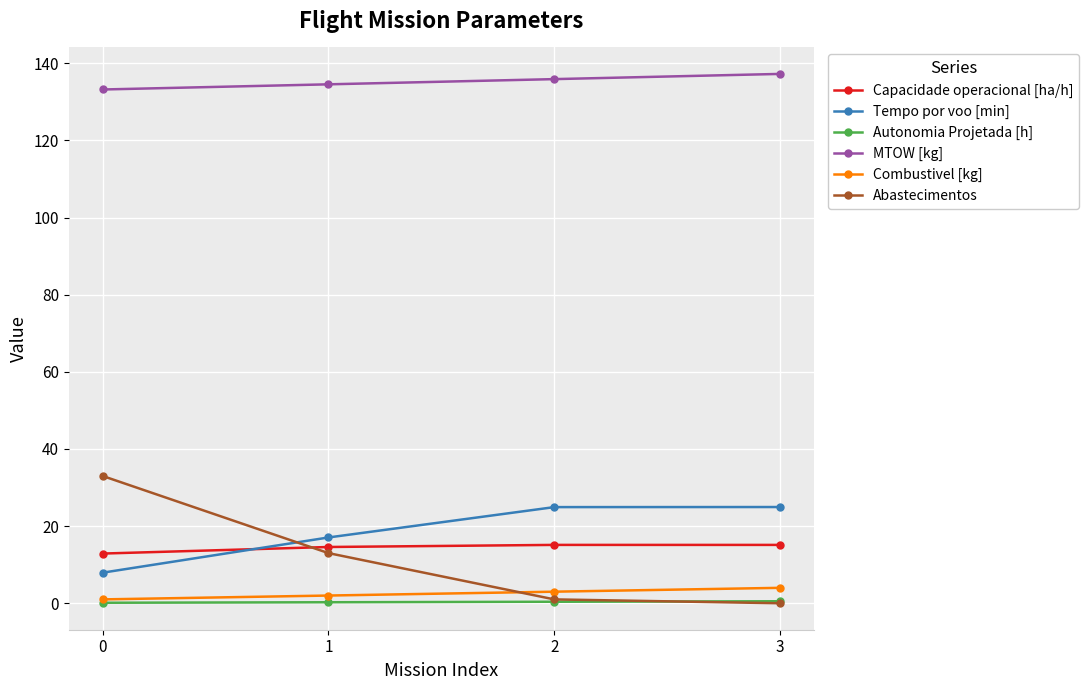

Which series changed the most between 0 and 3?

Abastecimentos